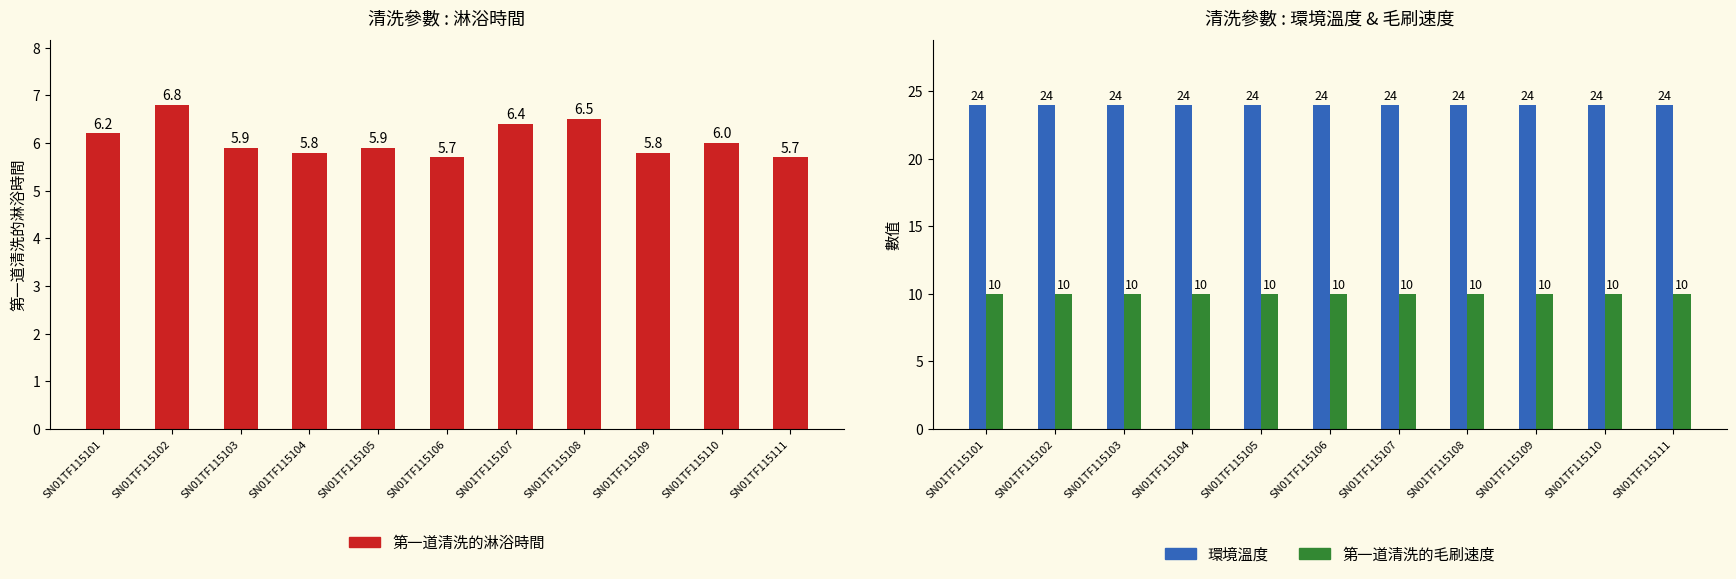

At which category is the sum across all series the highest?

SN01TF115102